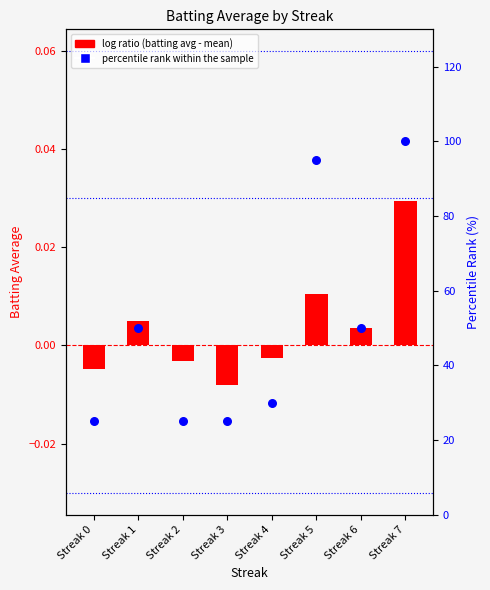

Which series reaches the maximum Y coordinate?

percentile rank within the sample